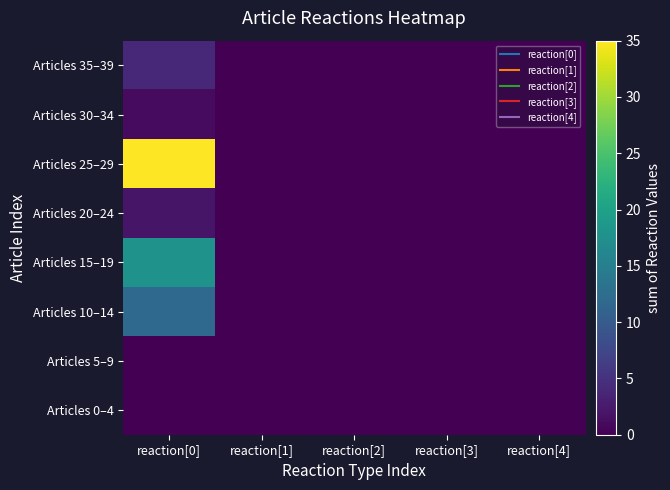

Reading left to right, what are all the values shown in this chart?

Articles 0–4: reaction[0]=0	reaction[1]=0	reaction[2]=0	reaction[3]=0	reaction[4]=0
Articles 5–9: reaction[0]=0	reaction[1]=0	reaction[2]=0	reaction[3]=0	reaction[4]=0
Articles 10–14: reaction[0]=12	reaction[1]=0	reaction[2]=0	reaction[3]=0	reaction[4]=0
Articles 15–19: reaction[0]=18	reaction[1]=0	reaction[2]=0	reaction[3]=0	reaction[4]=0
Articles 20–24: reaction[0]=2	reaction[1]=0	reaction[2]=0	reaction[3]=0	reaction[4]=0
Articles 25–29: reaction[0]=35	reaction[1]=0	reaction[2]=0	reaction[3]=0	reaction[4]=0
Articles 30–34: reaction[0]=1	reaction[1]=0	reaction[2]=0	reaction[3]=0	reaction[4]=0
Articles 35–39: reaction[0]=4	reaction[1]=0	reaction[2]=0	reaction[3]=0	reaction[4]=0